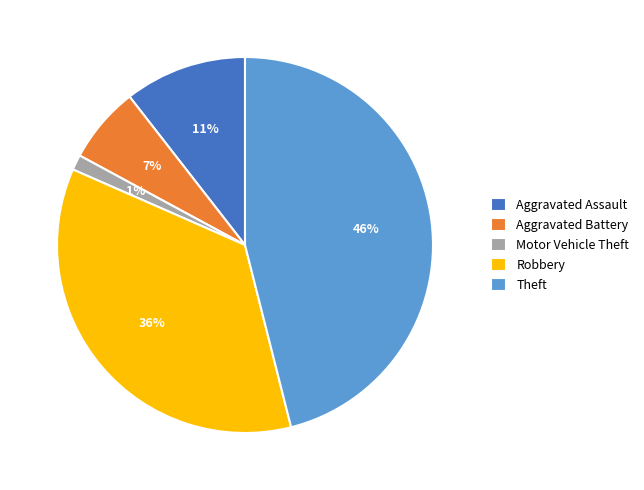

Do Aggravated Battery and Robbery together represent more than half of the pie?

No